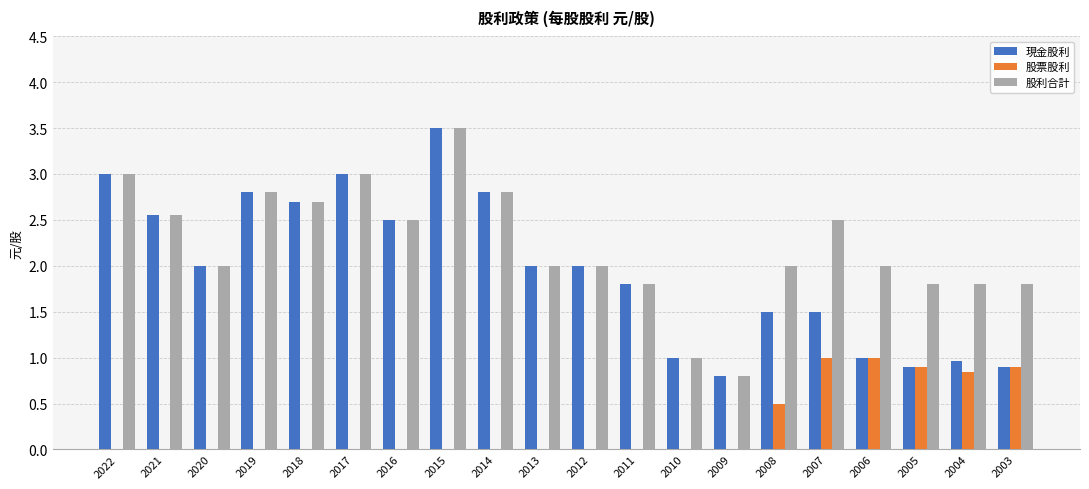

What is the sum of all 股票股利 values?

5.1